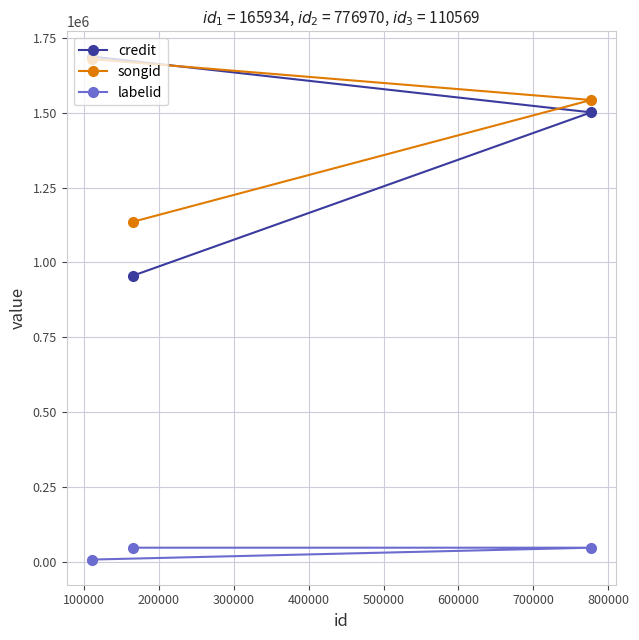

What is the maximum value shown in the chart?

1688339